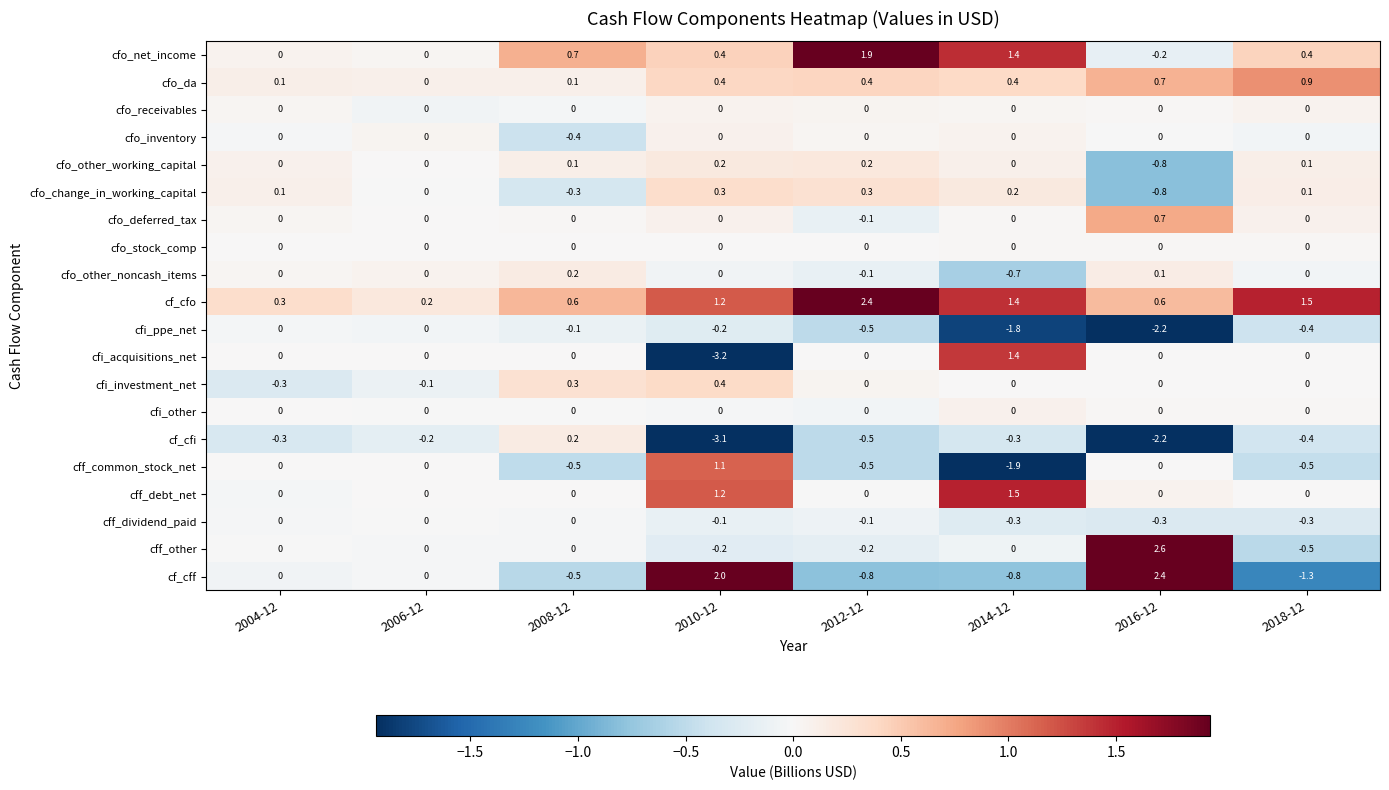

Which series has the largest total across all categories?

cf_cfo